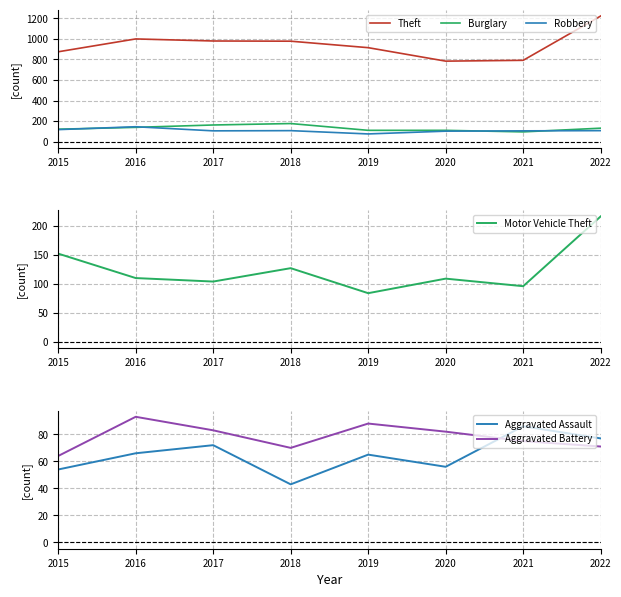

Is the value of Burglary at 2018 greater than the value of Robbery at 2015?

Yes